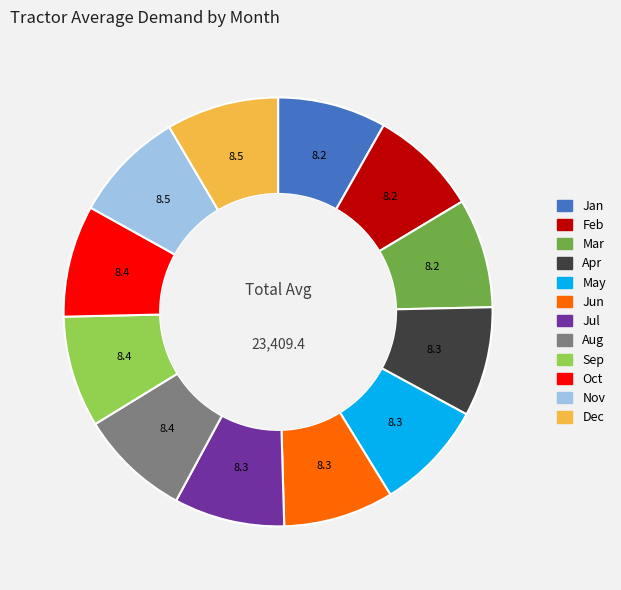

Is the sum of Jan and Jul greater than half?

No